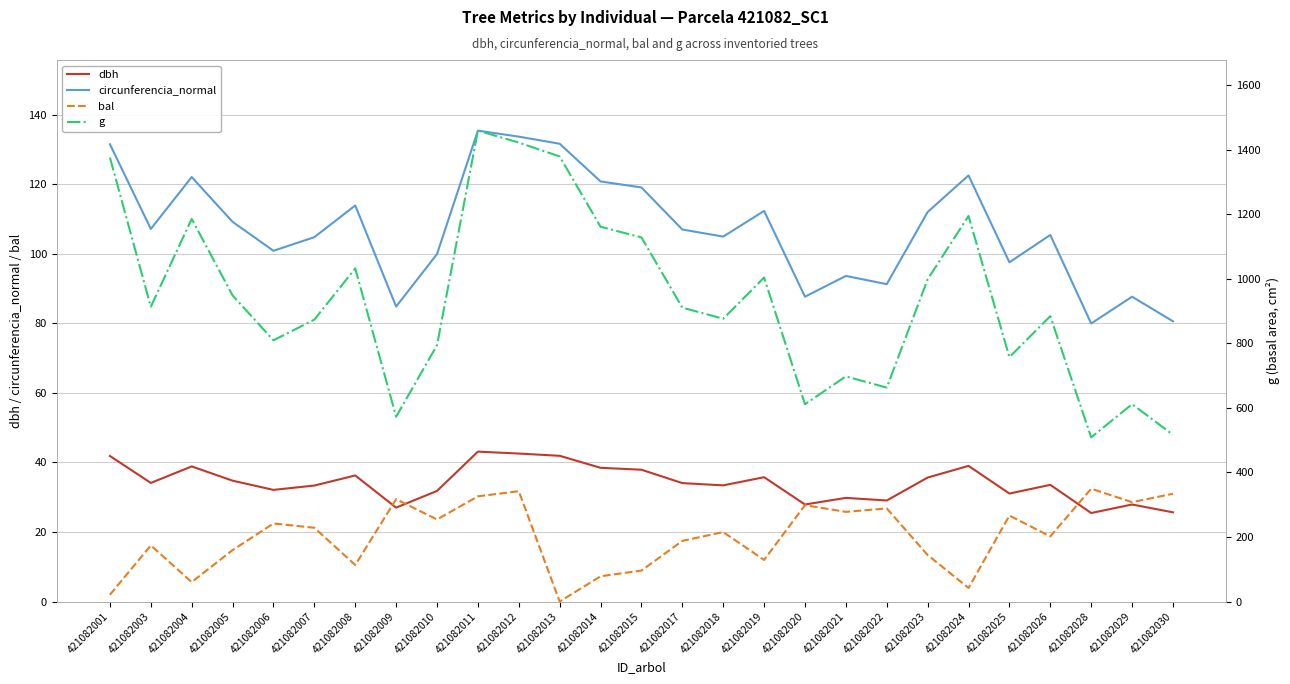

Reading left to right, transcribe all the data shown in this chart.

dbh: 41.9	34.1	38.9	34.8	32.1	33.4	36.2	27.0	31.8	43.1	42.5	41.9	38.5	37.9	34.0	33.4	35.8	27.9	29.8	29.1	35.6	39.0	31.1	33.5	25.4	27.9	25.6
circunferencia_normal: 131.5	107.1	122.0	109.2	100.8	104.8	113.9	84.8	99.9	135.4	133.7	131.6	120.8	119.1	107.0	104.9	112.3	87.7	93.6	91.3	112.0	122.5	97.5	105.4	80.0	87.7	80.6
bal: 1.9	16.1	5.6	14.8	22.4	21.2	10.5	29.4	23.6	30.2	31.7	0.0	7.3	8.9	17.4	20.0	12.0	27.7	25.8	26.8	13.4	3.9	24.7	18.7	32.4	28.6	31.0
g: 1375.6	913.3	1185.4	948.4	809.3	873.5	1032.1	572.6	794.2	1459.0	1422.0	1378.8	1161.1	1128.2	910.6	876.2	1003.8	611.4	697.5	662.8	998.2	1194.6	757.2	884.0	508.7	611.4	516.7